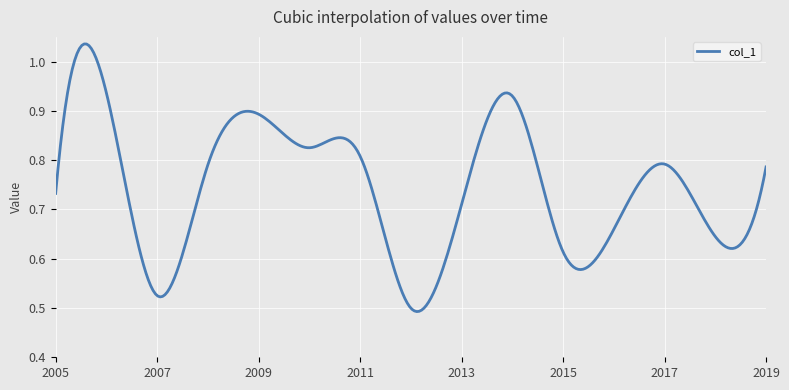

Is this an area chart (filled region under the line)?

No